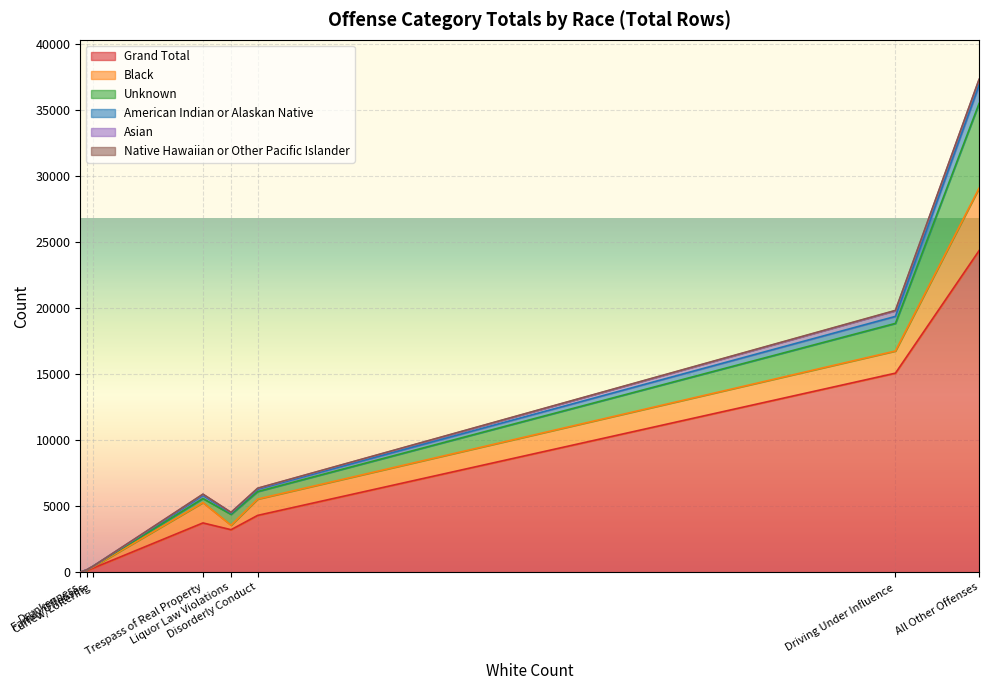

Which series changed the most between Disorderly Conduct and Drunkenness?

Grand Total